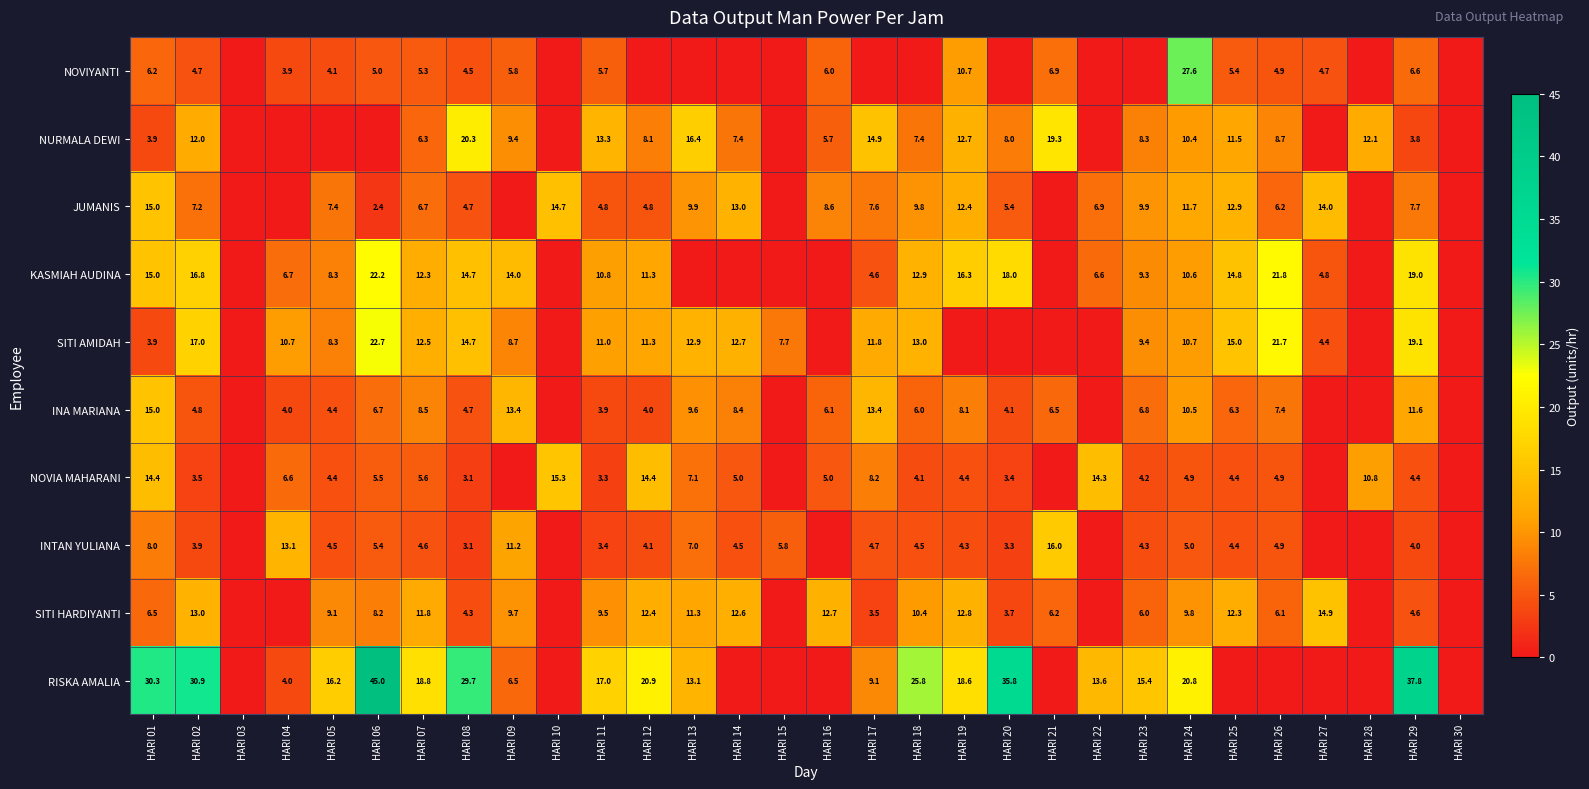

What is the difference between the NOVIYANTI values at HARI 24 and HARI 27?

22.9